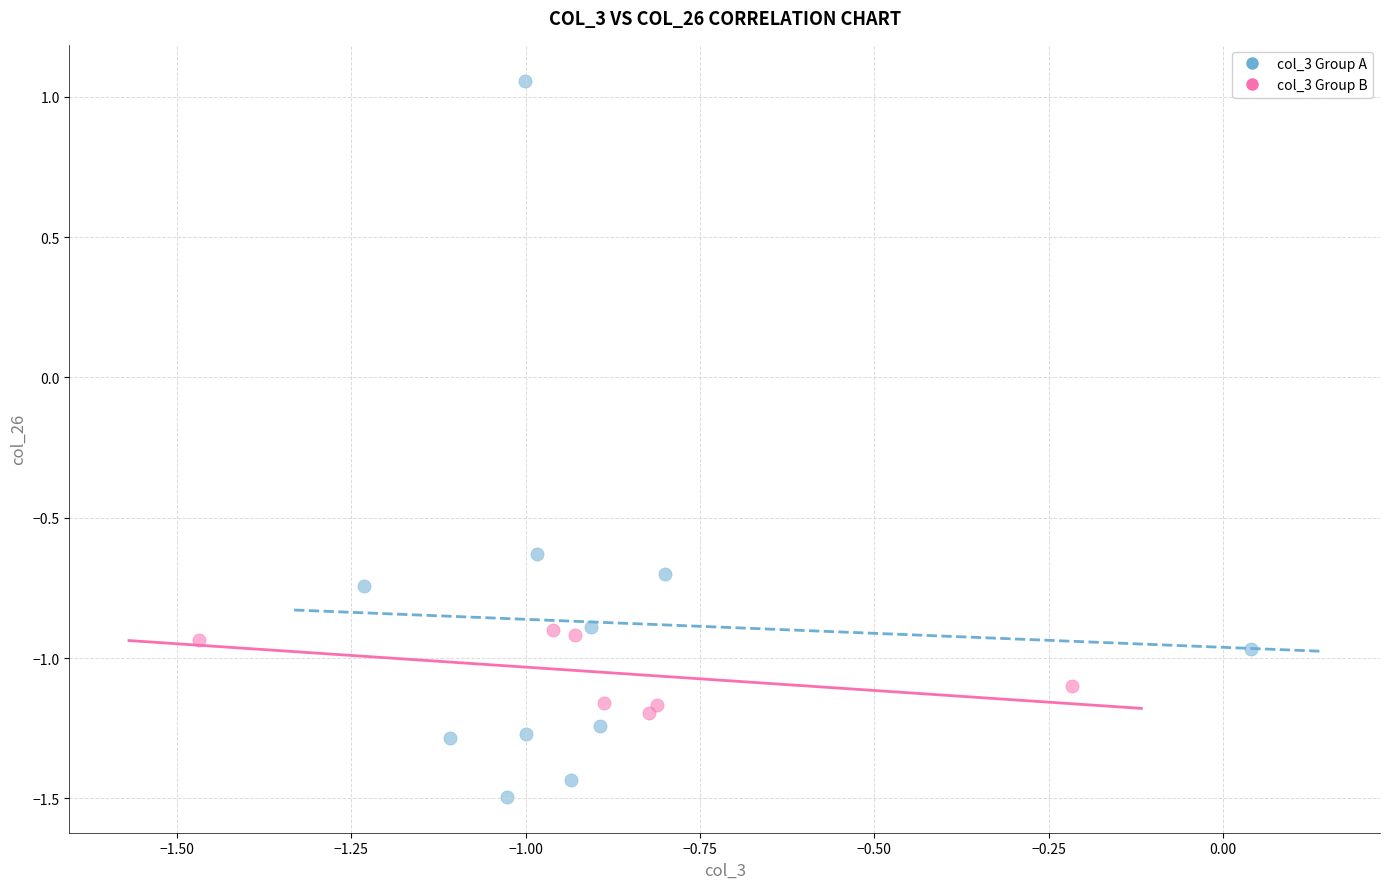

Which series has the widest spread of Y values?

col_3 Group A